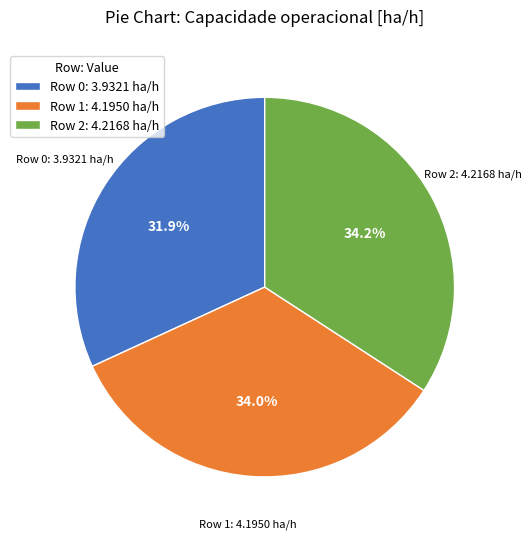

What is the smallest slice in the pie chart?

Row 0: 3.9321 ha/h